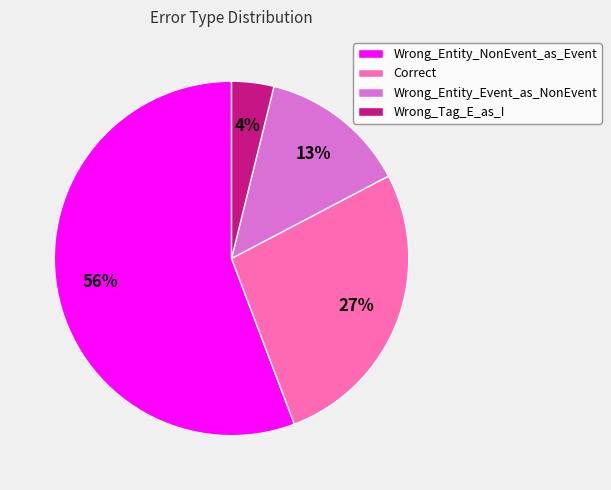

Is the sum of Wrong_Entity_Event_as_NonEvent and Wrong_Entity_NonEvent_as_Event greater than half?

Yes